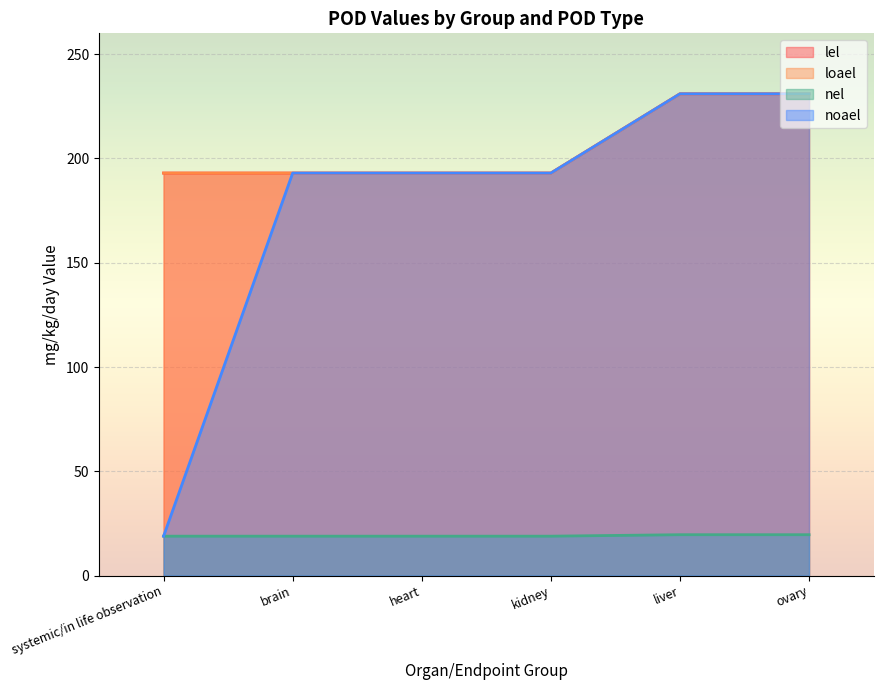

Which label corresponds to the smallest value in the chart?

systemic/in life observation